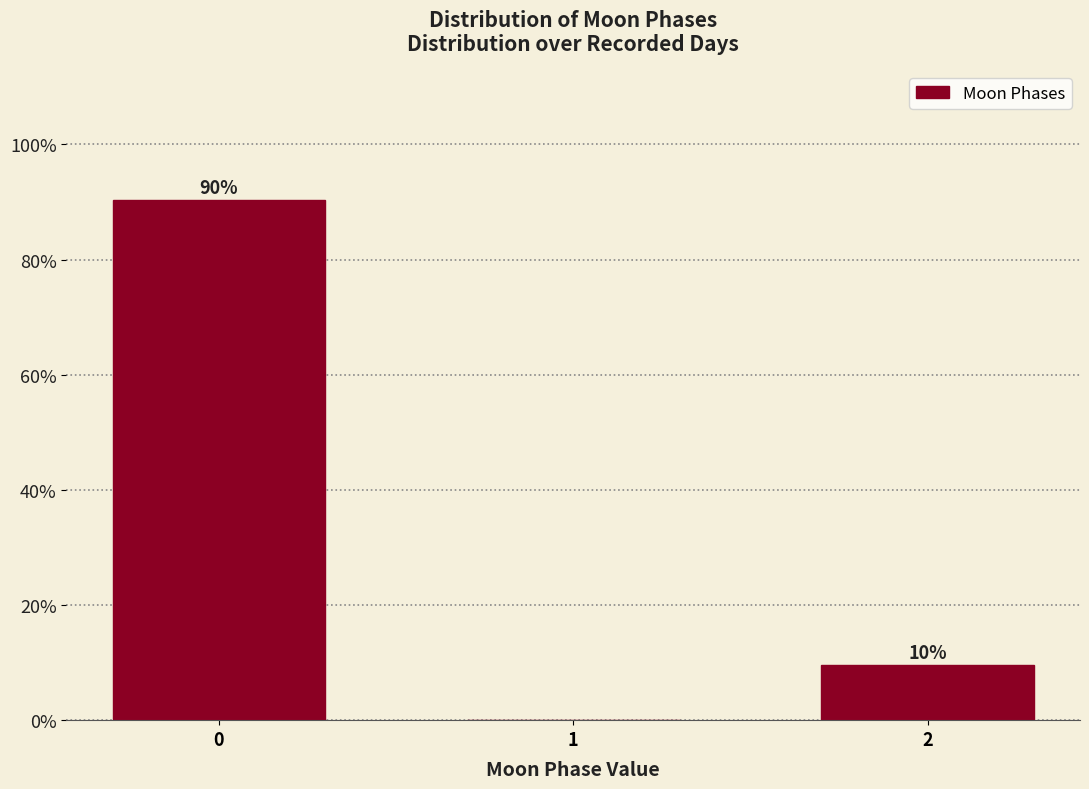

The chart shows a value of 46.6 at 1. True or false?

False